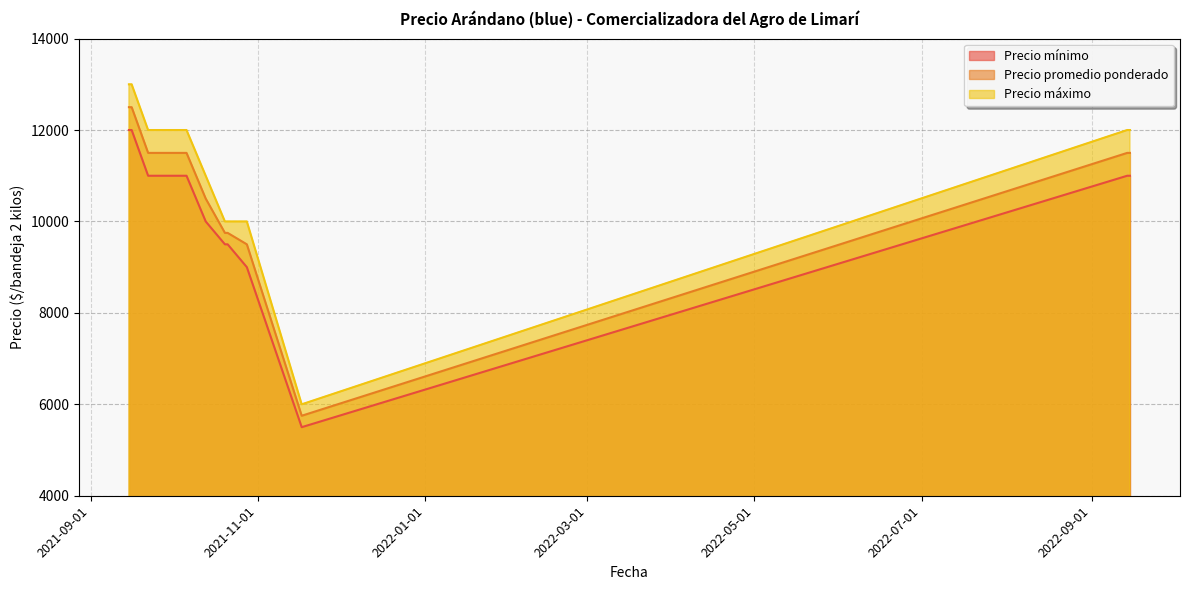

True or false: Precio mínimo and Precio promedio ponderado intersect in this chart.

False